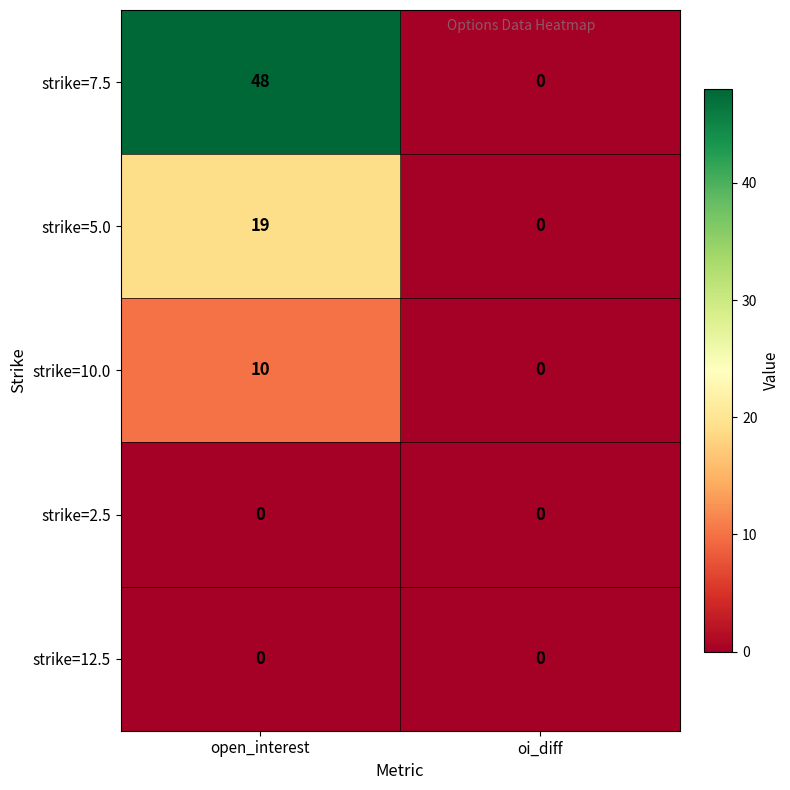

At which label is strike=5.0 closest to 9?

oi_diff